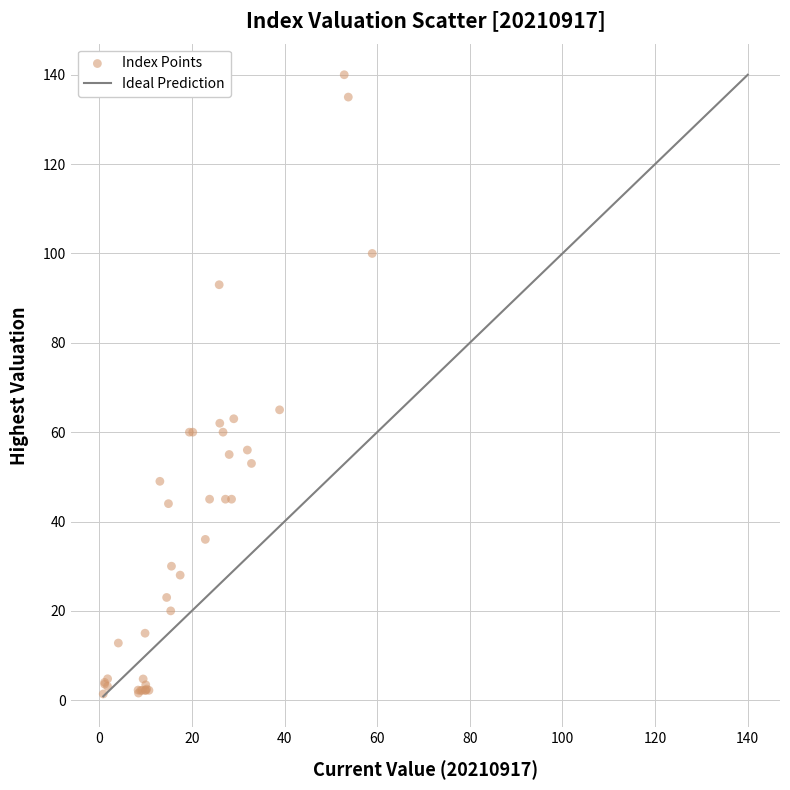

What Y value in the scatter plot is closest to 70?

65.0